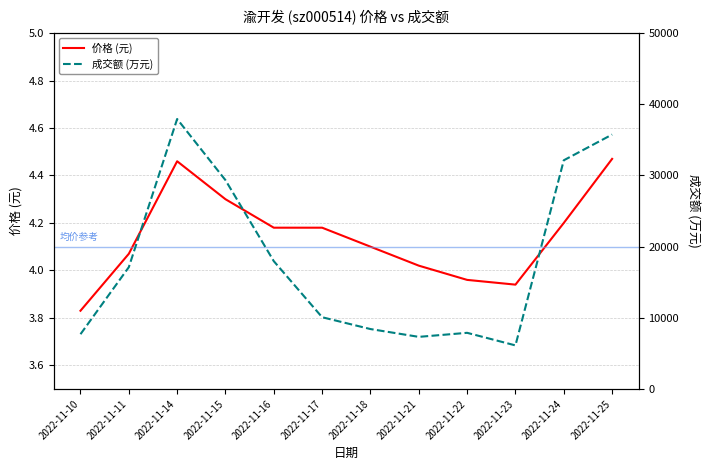

Rank the series at 2022-11-17 from lowest to highest value.

价格, 成交额(万元)